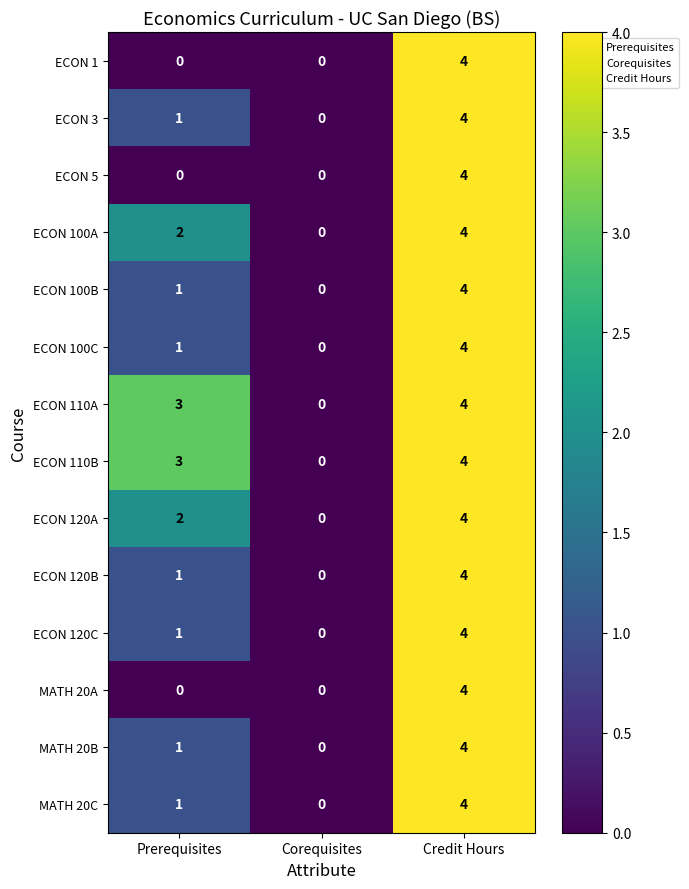

Where is MATH 20C nearest to the value 2?

Prerequisites